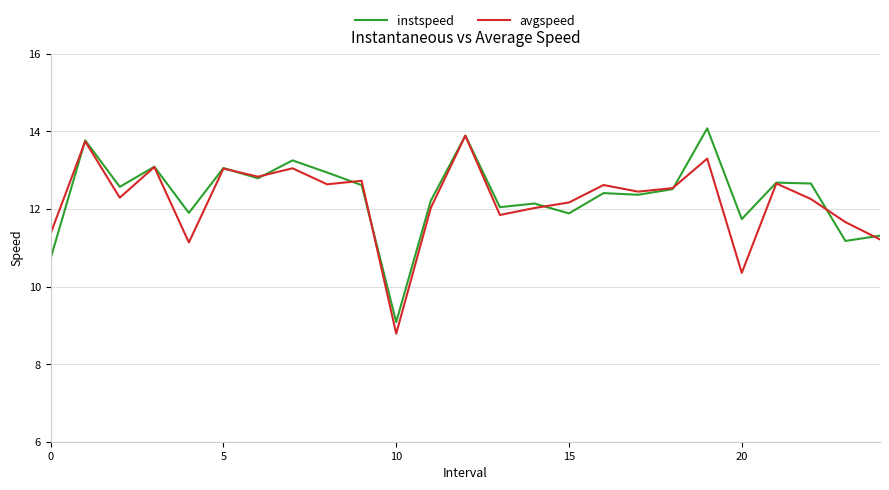

What is the sum of all instspeed values?

308.9